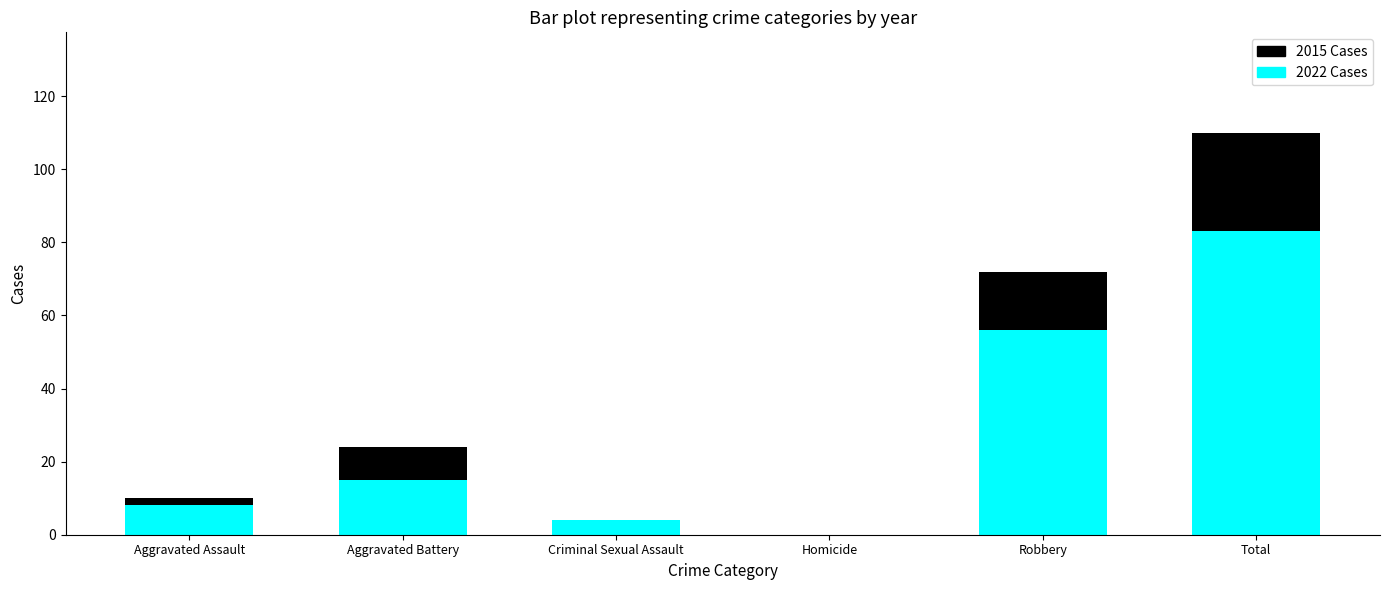

What is the total value across all series at Total?

110